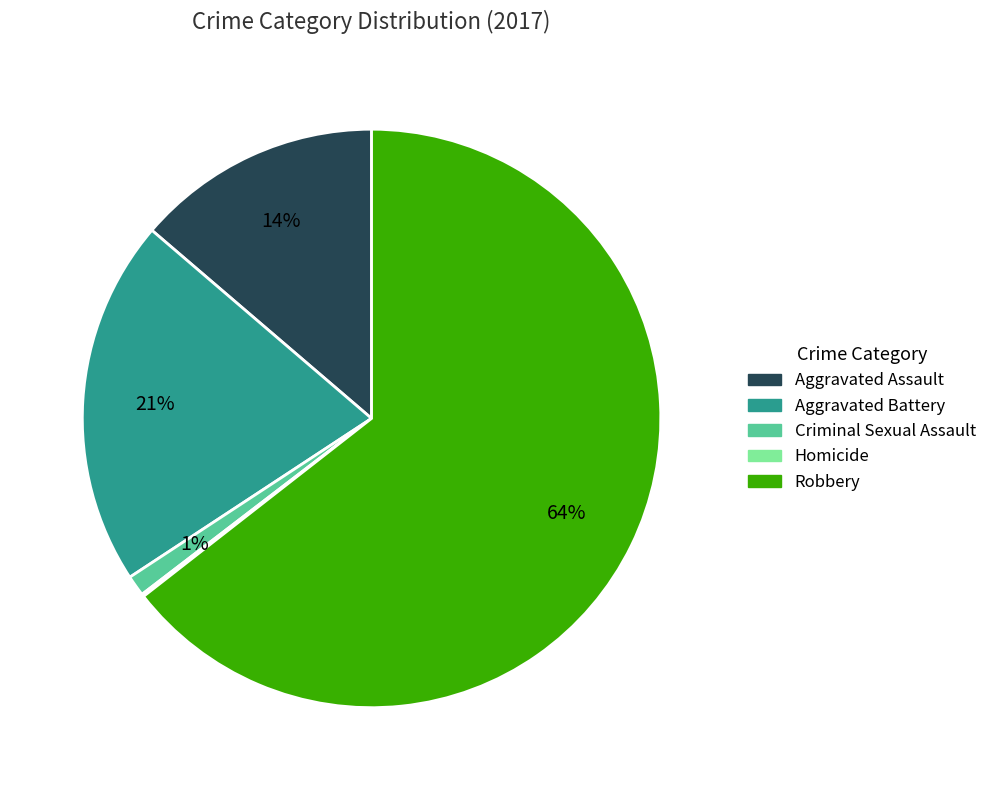

Combined, do Robbery and Criminal Sexual Assault account for over 50%?

Yes